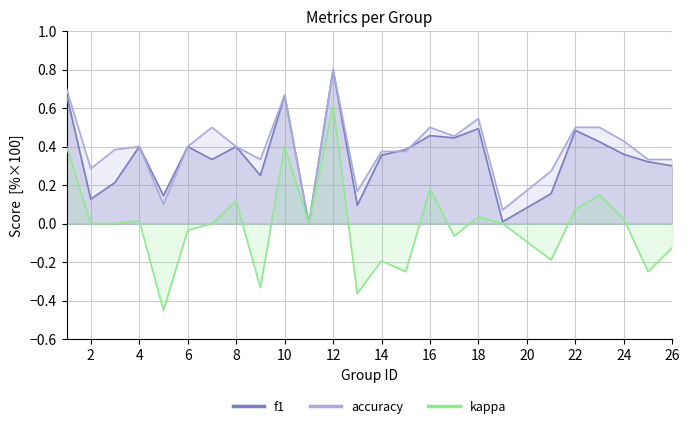

Between 4 and 14, which series saw the biggest shift?

kappa